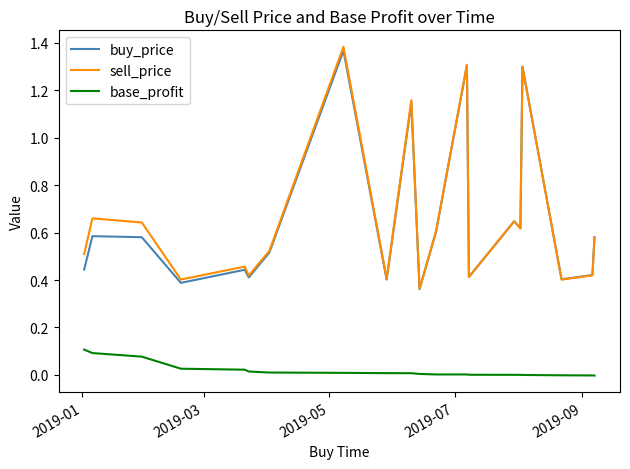

True or false: base_profit and buy_price cross at least once.

False